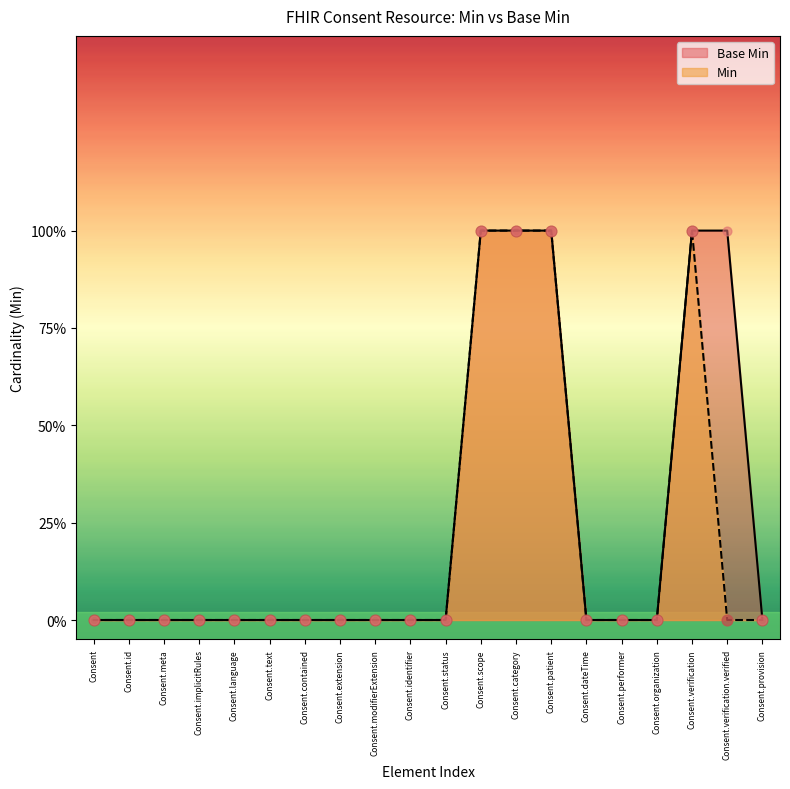

Which series has the largest total across all categories?

Base Min